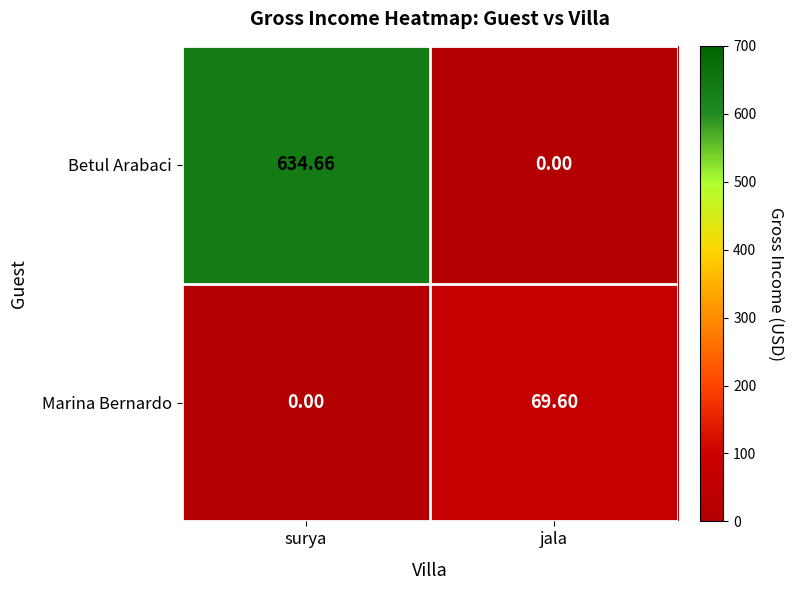

List the series in order of their peak value, highest first.

Betul Arabaci, Marina Bernardo